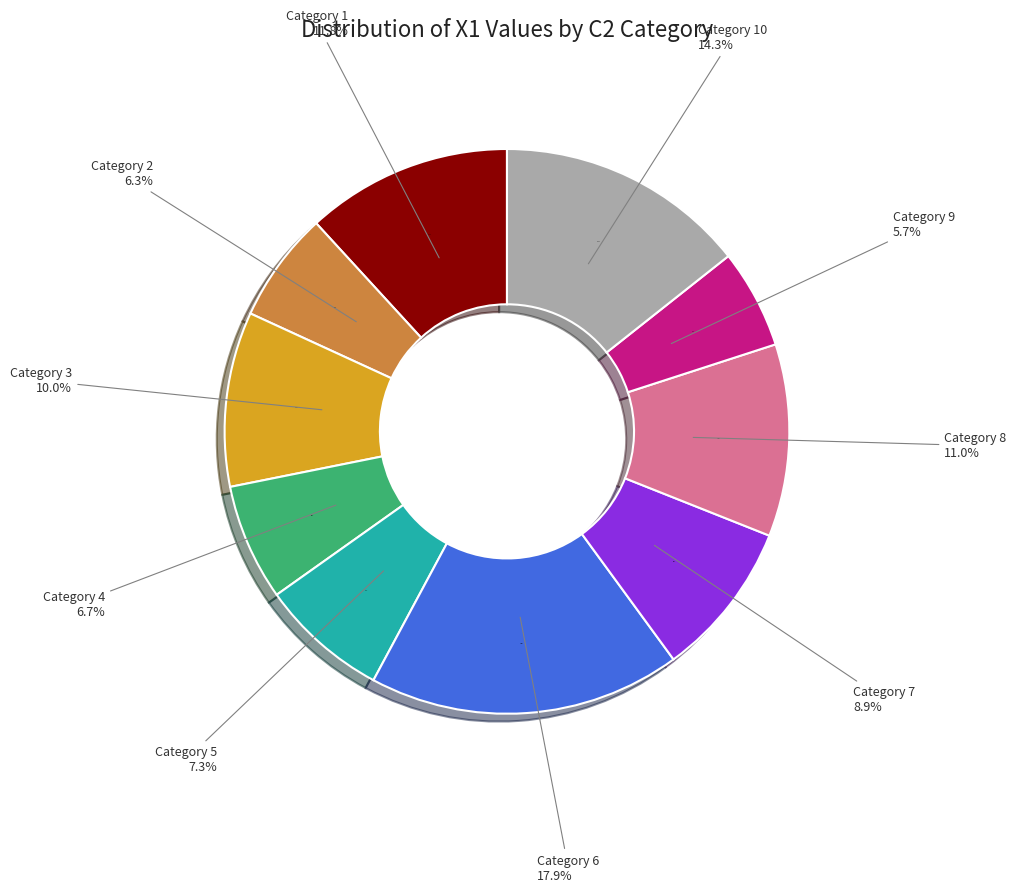

Is the sum of 6 and 5 greater than half?

No